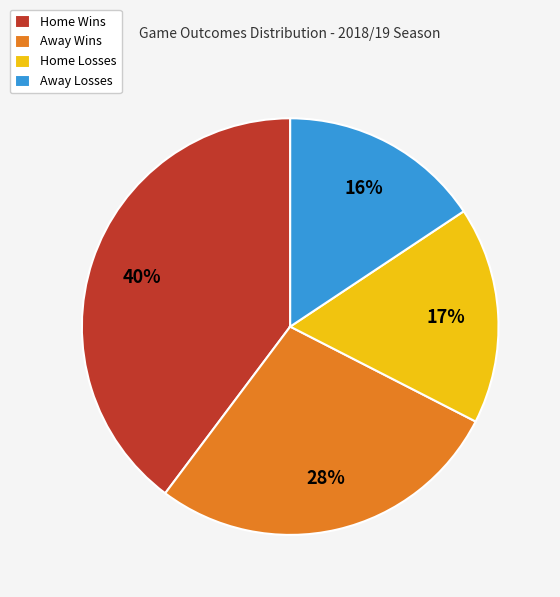

What is the ratio of the value at Home Wins to the value at Away Losses?

2.5